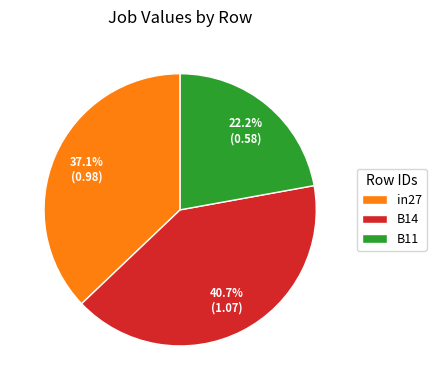

What is the smallest slice in the pie chart?

B11